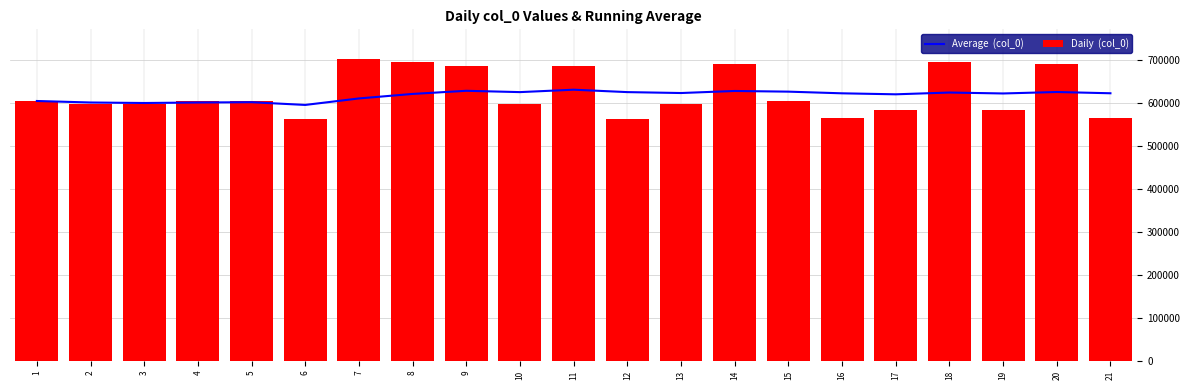

Which series has the largest total across all categories?

Daily  (col_0)